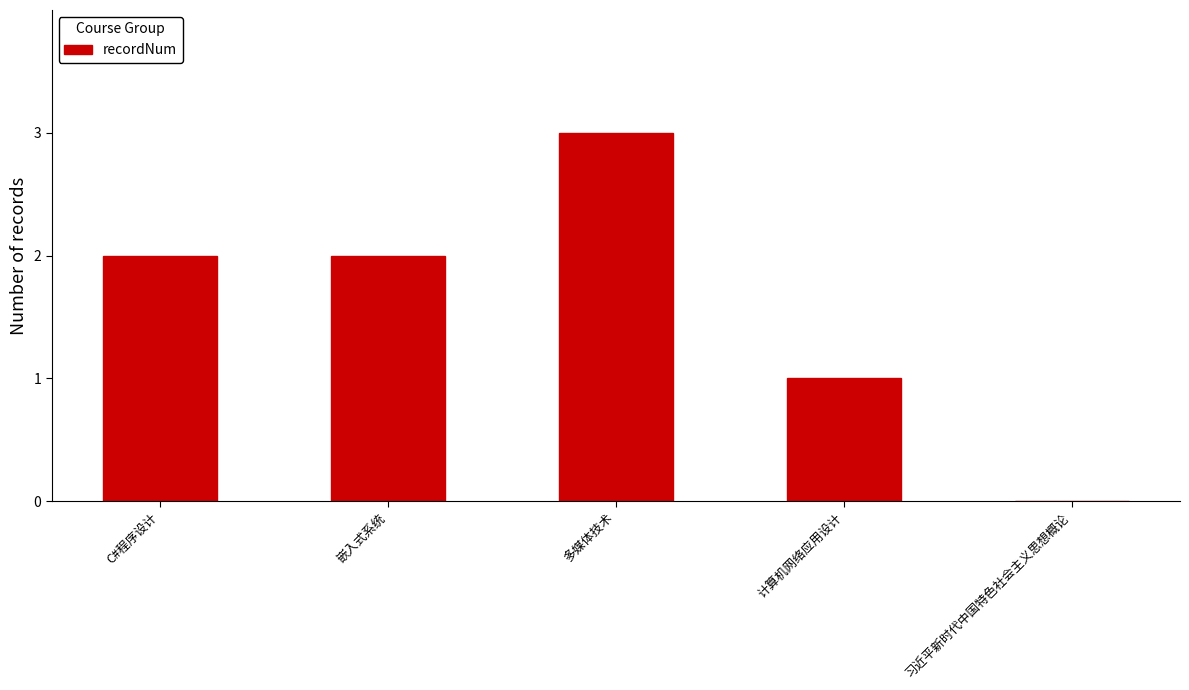

What is the sum of the values at 计算机网络应用设计 and 习近平新时代中国特色社会主义思想概论?

1